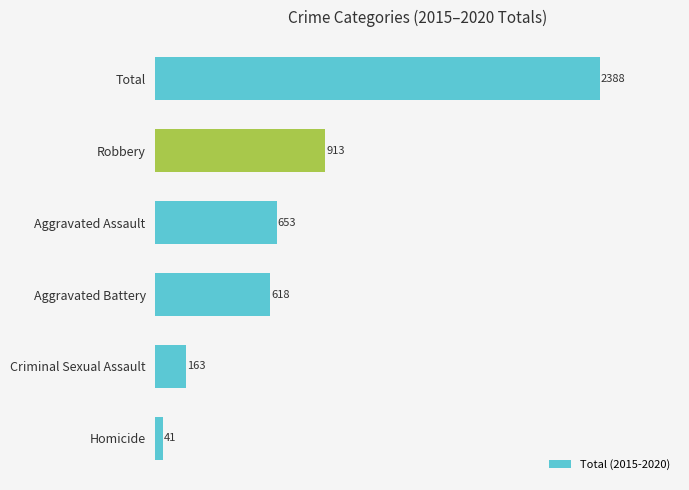

Reading bottom to top, transcribe all the data shown in this chart.

Homicide=41	Criminal Sexual Assault=163	Aggravated Battery=618	Aggravated Assault=653	Robbery=913	Total=2388